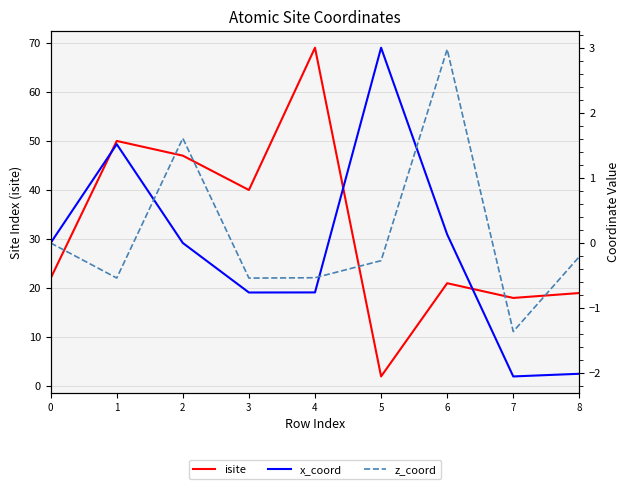

How many data points in isite are above 22?

4